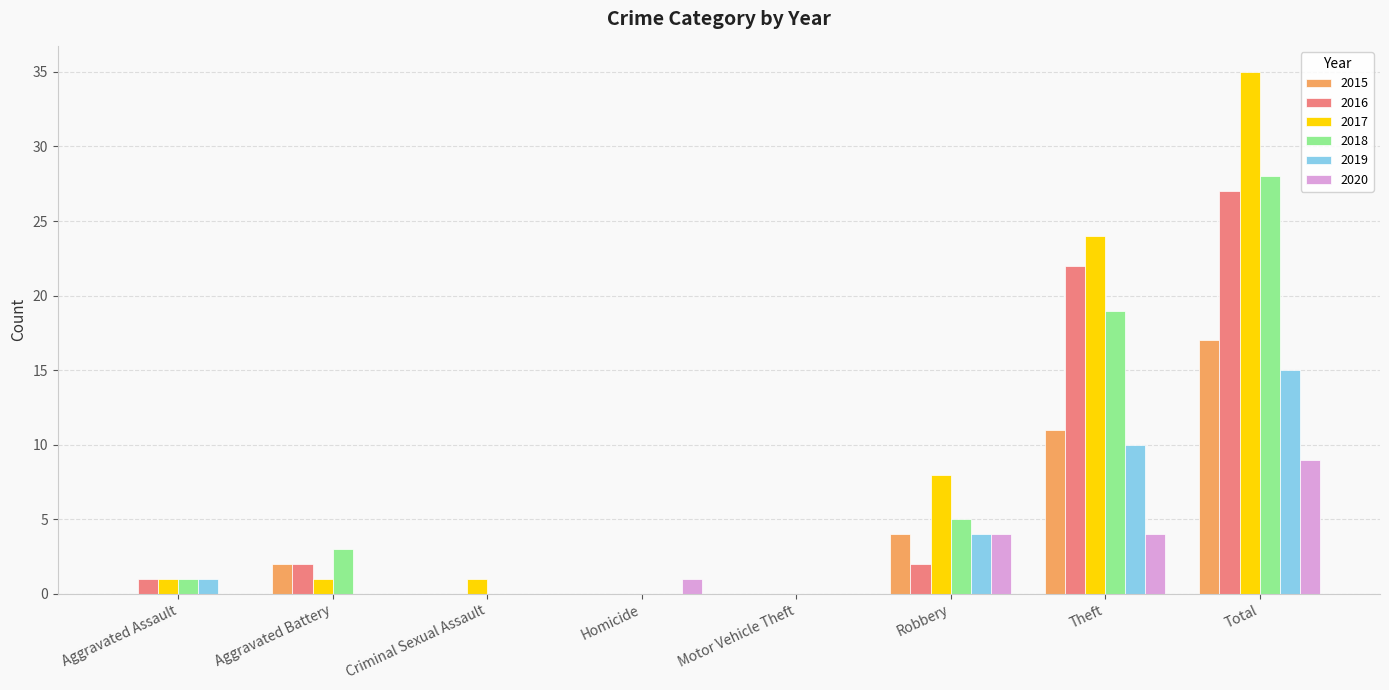

Which series has the largest total across all categories?

2017